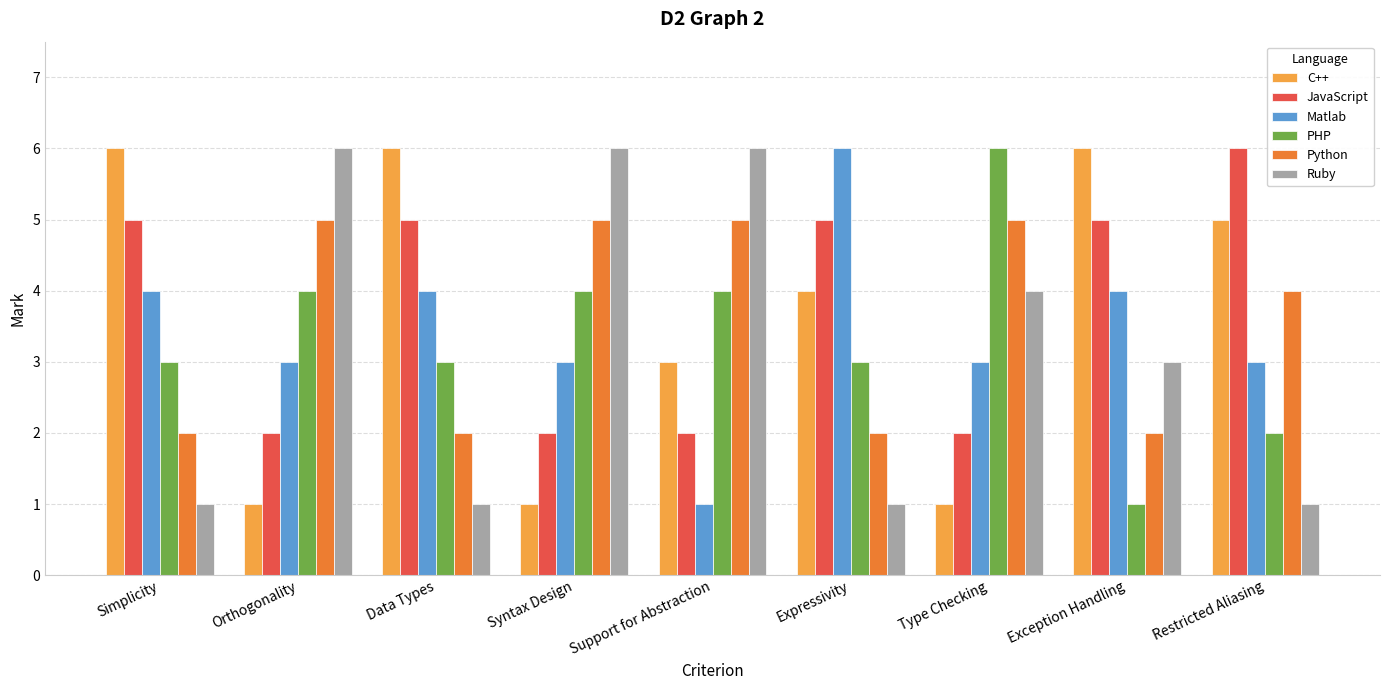

How many bars are there in total?

54